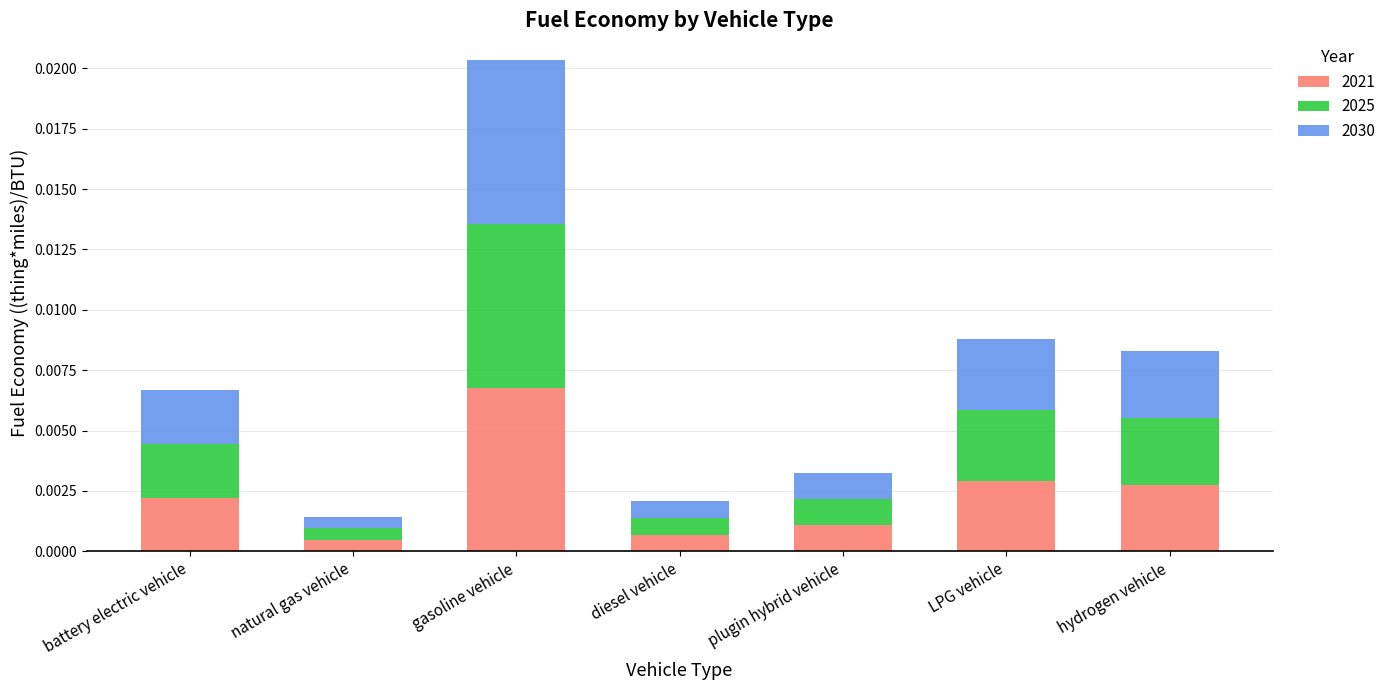

What are all the series names shown in the legend?

2021, 2025, 2030